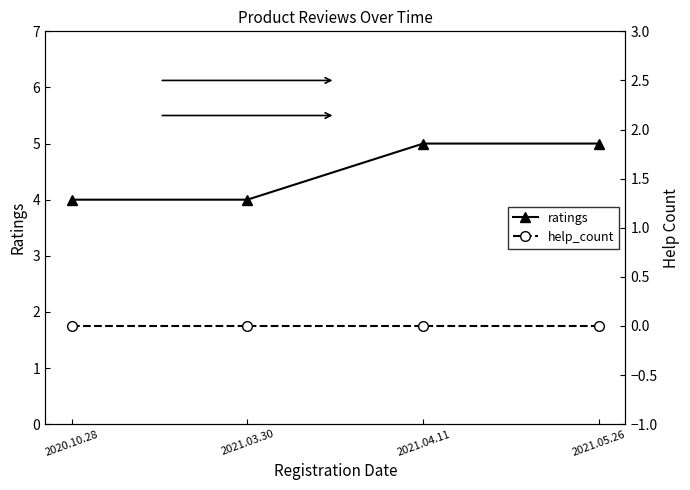

At 2021.04.11, list the series in order from largest to smallest.

ratings, help_count